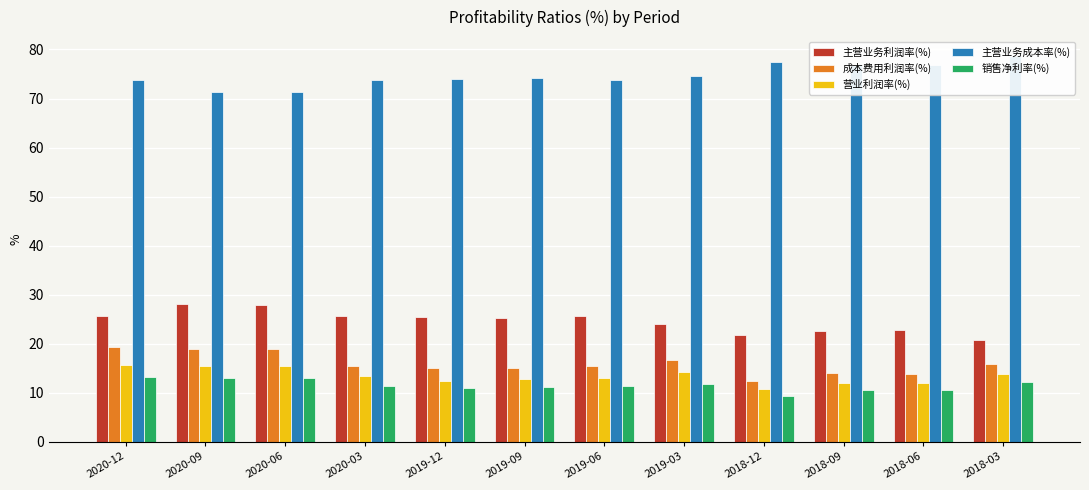

Reading left to right, extract all data points from this chart.

主营业务利润率(%): 2020-12=25.6	2020-09=28.1	2020-06=28.0	2020-03=25.6	2019-12=25.4	2019-09=25.2	2019-06=25.6	2019-03=24.1	2018-12=21.8	2018-09=22.6	2018-06=22.8	2018-03=20.9
成本费用利润率(%): 2020-12=19.3	2020-09=18.9	2020-06=18.8	2020-03=15.5	2019-12=15.1	2019-09=15.1	2019-06=15.4	2019-03=16.7	2018-12=12.4	2018-09=14.1	2018-06=13.8	2018-03=15.8
营业利润率(%): 2020-12=15.6	2020-09=15.4	2020-06=15.4	2020-03=13.4	2019-12=12.5	2019-09=12.8	2019-06=13.0	2019-03=14.2	2018-12=10.7	2018-09=12.1	2018-06=12.0	2018-03=13.8
主营业务成本率(%): 2020-12=73.8	2020-09=71.3	2020-06=71.4	2020-03=73.8	2019-12=74.0	2019-09=74.1	2019-06=73.7	2019-03=74.7	2018-12=77.4	2018-09=76.8	2018-06=76.8	2018-03=78.6
销售净利率(%): 2020-12=13.3	2020-09=13.1	2020-06=13.0	2020-03=11.3	2019-12=11.0	2019-09=11.1	2019-06=11.3	2019-03=11.7	2018-12=9.4	2018-09=10.5	2018-06=10.6	2018-03=12.3